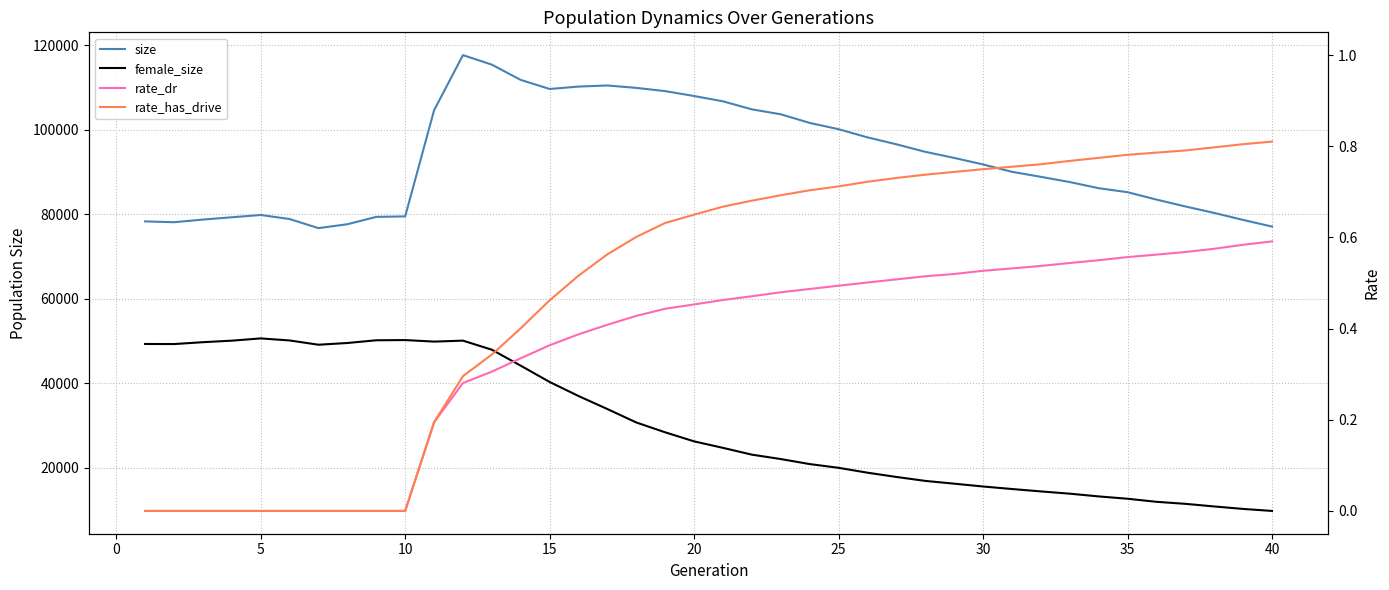

Reading right to left, transcribe all the data shown in this chart.

size: 77075.0	78651.0	80305.0	81840.0	83464.0	85214.0	86162.0	87612.0	88849.0	90037.0	91781.0	93328.0	94769.0	96553.0	98192.0	100122.0	101613.0	103650.0	104819.0	106715.0	107975.0	109132.0	109897.0	110470.0	110210.0	109637.0	111784.0	115400.0	117653.0	104585.0	79484.0	79373.0	77630.0	76707.0	78863.0	79820.0	79278.0	78733.0	78106.0	78303.0
female_size: 9780.0	10253.0	10838.0	11460.0	11939.0	12665.0	13215.0	13864.0	14399.0	14966.0	15563.0	16230.0	16887.0	17821.0	18831.0	19982.0	20869.0	22058.0	23097.0	24703.0	26243.0	28382.0	30713.0	33889.0	36973.0	40300.0	44152.0	47934.0	50082.0	49855.0	50215.0	50168.0	49523.0	49116.0	50124.0	50610.0	50075.0	49715.0	49272.0	49292.0
rate_dr: 0.6	0.6	0.6	0.6	0.6	0.6	0.6	0.5	0.5	0.5	0.5	0.5	0.5	0.5	0.5	0.5	0.5	0.5	0.5	0.5	0.5	0.4	0.4	0.4	0.4	0.4	0.3	0.3	0.3	0.2	0.0	0.0	0.0	0.0	0.0	0.0	0.0	0.0	0.0	0.0
rate_has_drive: 0.8	0.8	0.8	0.8	0.8	0.8	0.8	0.8	0.8	0.8	0.7	0.7	0.7	0.7	0.7	0.7	0.7	0.7	0.7	0.7	0.6	0.6	0.6	0.6	0.5	0.5	0.4	0.3	0.3	0.2	0.0	0.0	0.0	0.0	0.0	0.0	0.0	0.0	0.0	0.0